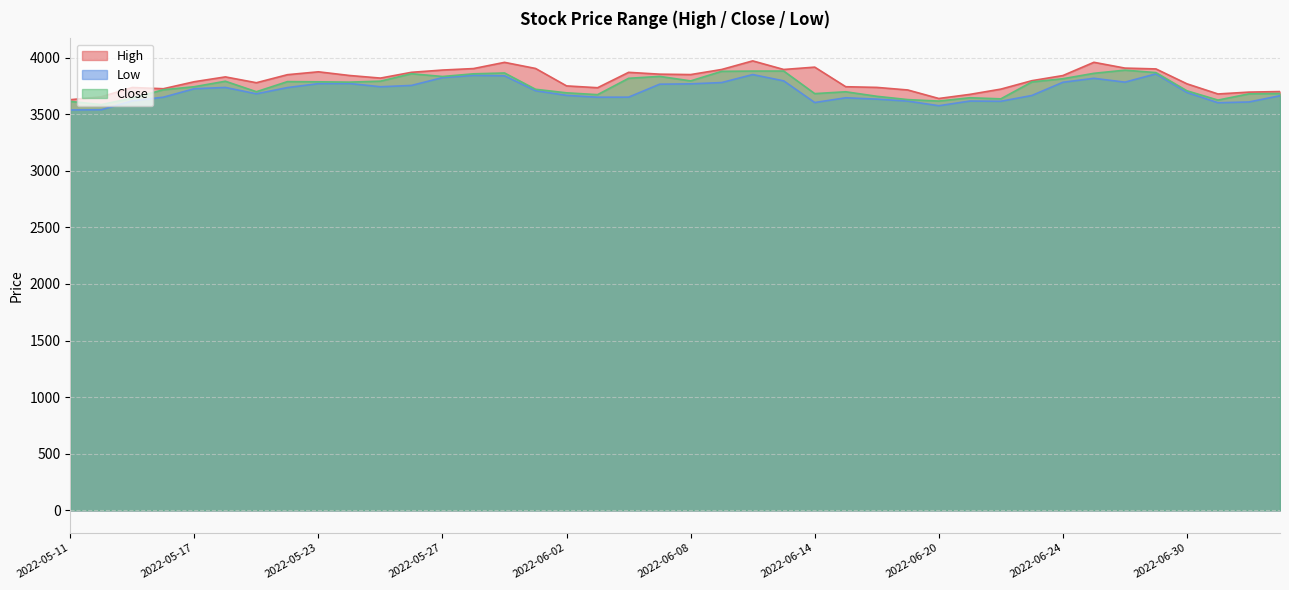

What is the label of the 27th point from the right?

2022-05-30